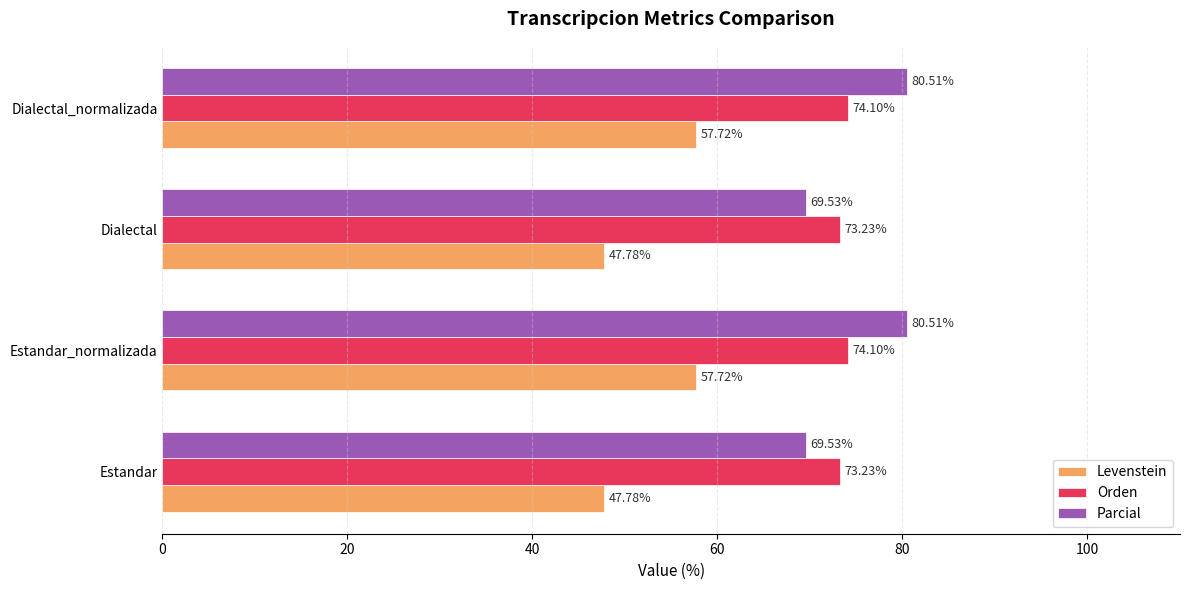

At Dialectal, list the series in order from largest to smallest.

Orden, Parcial, Levenstein